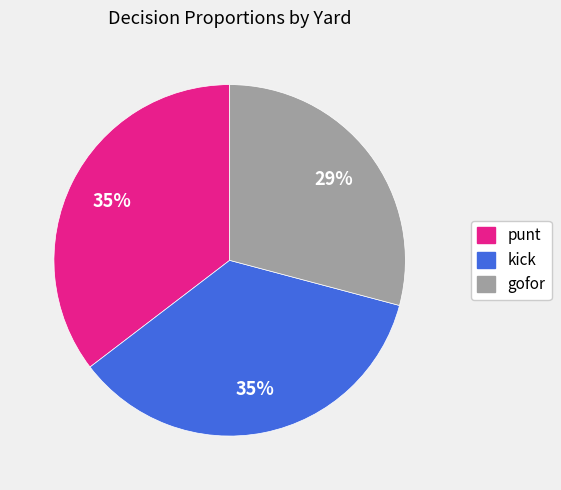

Between punt and gofor, which is larger?

punt